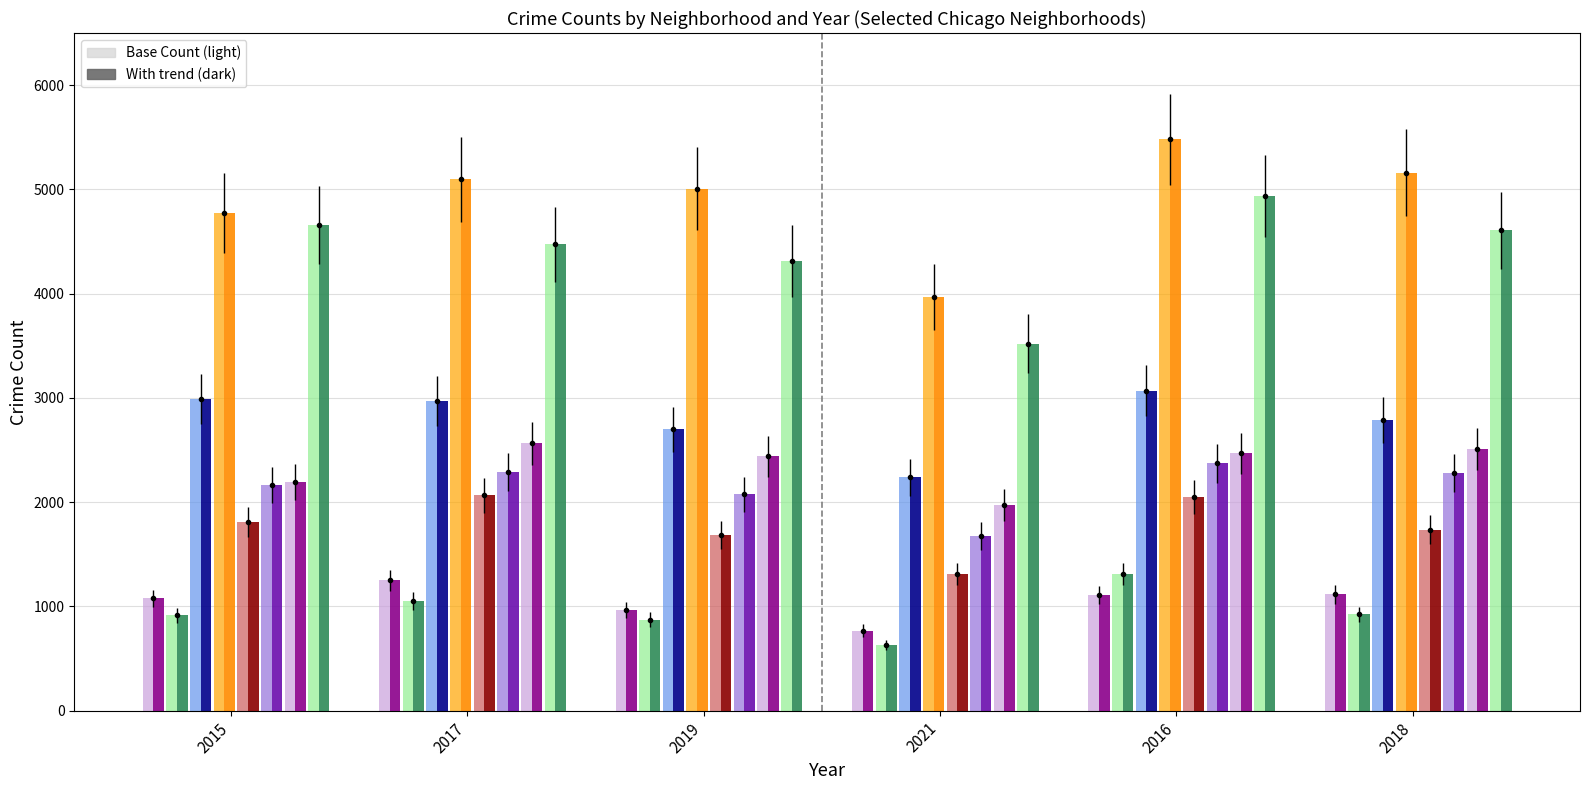

Count the 2021 values in the range 1311 to 3519.

5